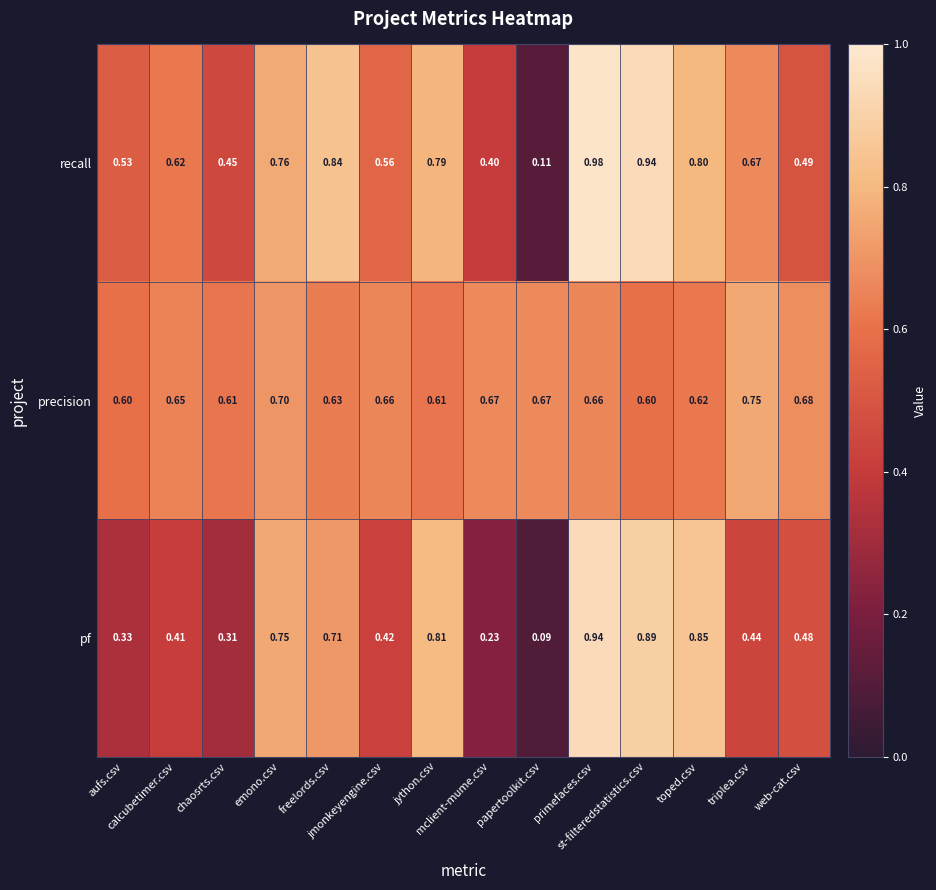

Rank the series by their maximum value, from lowest to highest.

precision, pf, recall